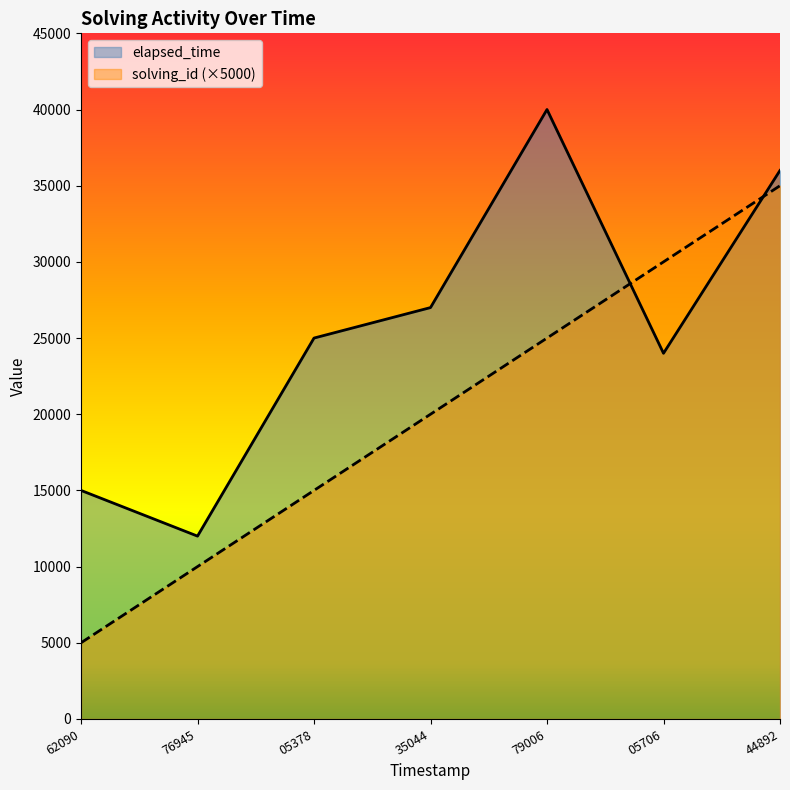

What is the value of the solving_id point at the 3rd from the left?

15000